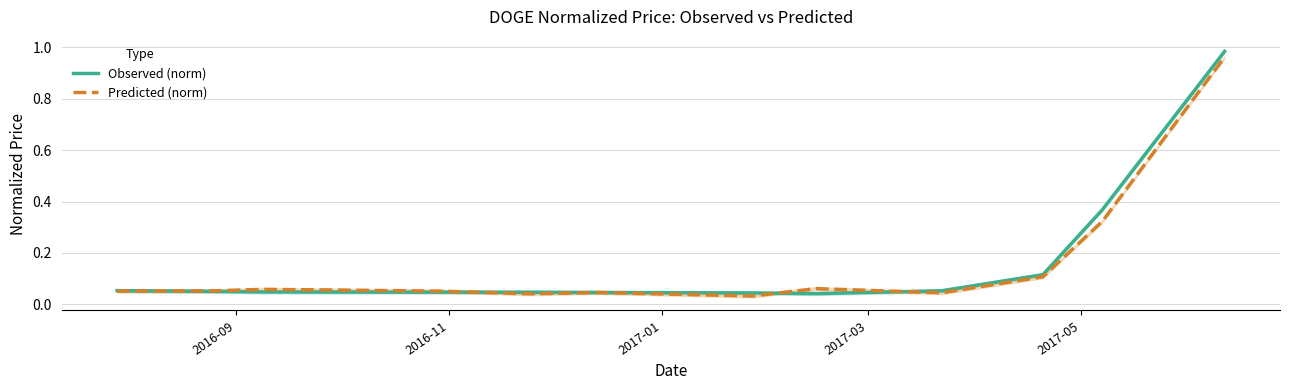

Where do Observed (norm) and Predicted (norm) first cross each other?

2016-09 and 2016-11